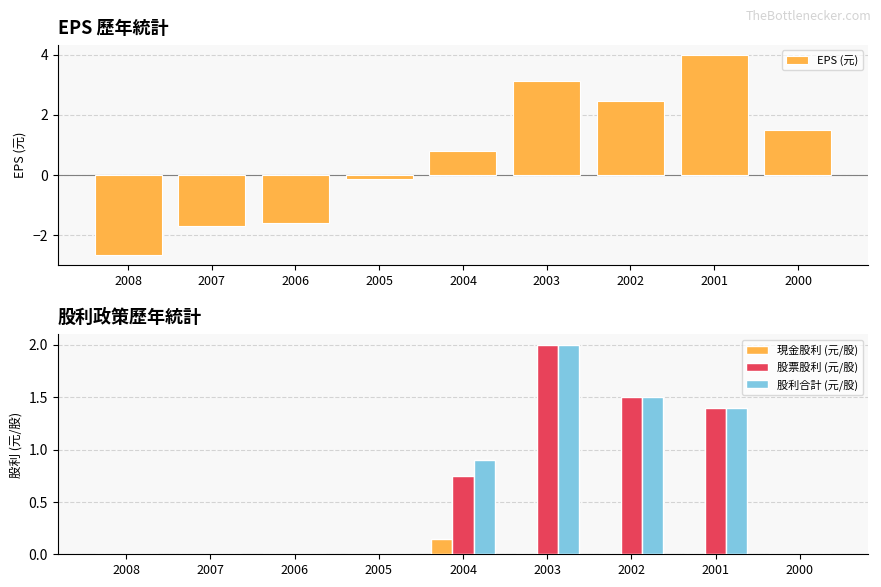

At which label is 股票股利 (元/股) closest to 1?

2004